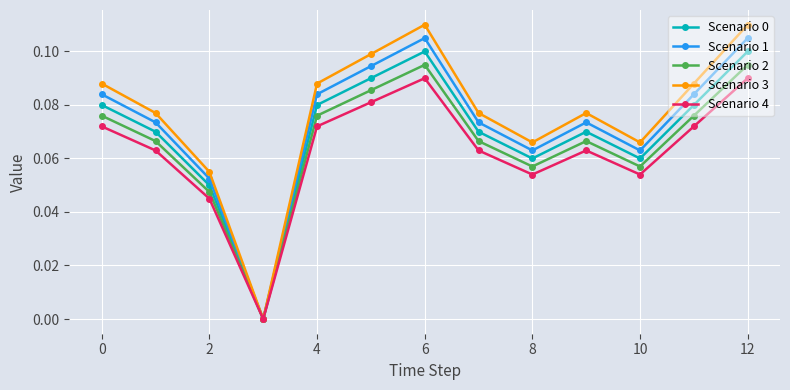

How many interior local peaks does the Scenario 1 series have?

2